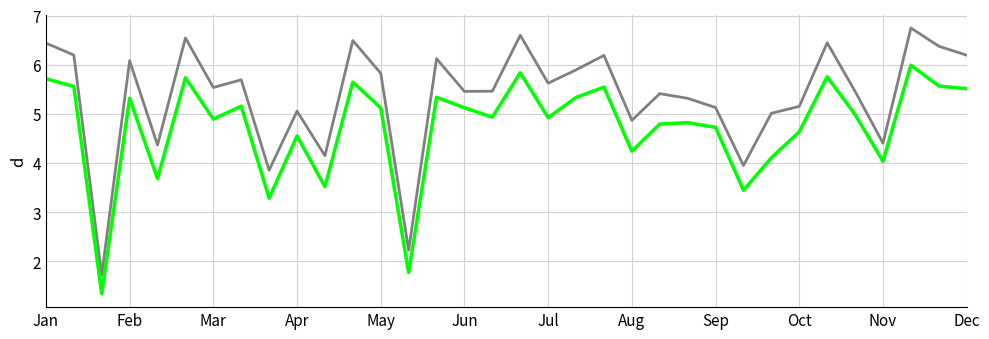

What is the greatest value displayed?

6.7